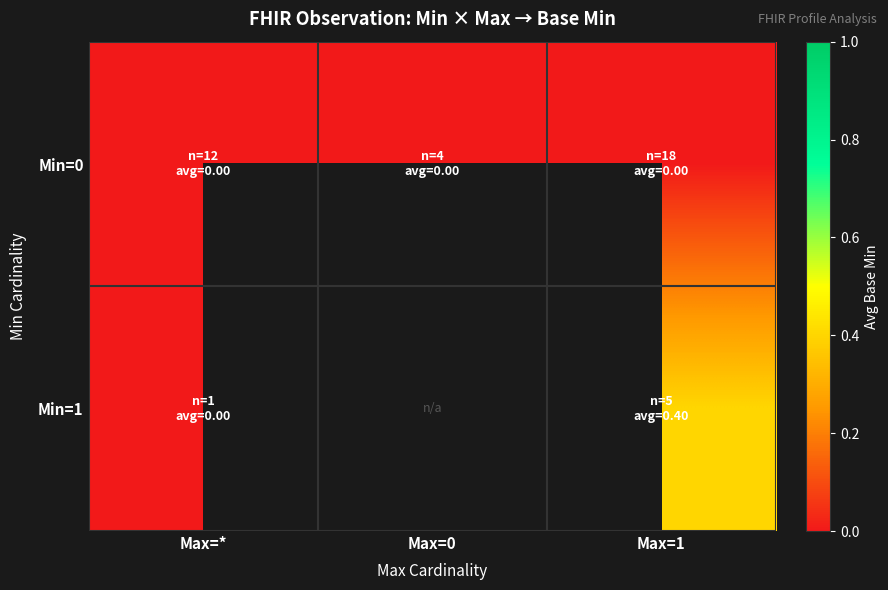

Which has a higher value, Max=* or Max=0?

Max=*